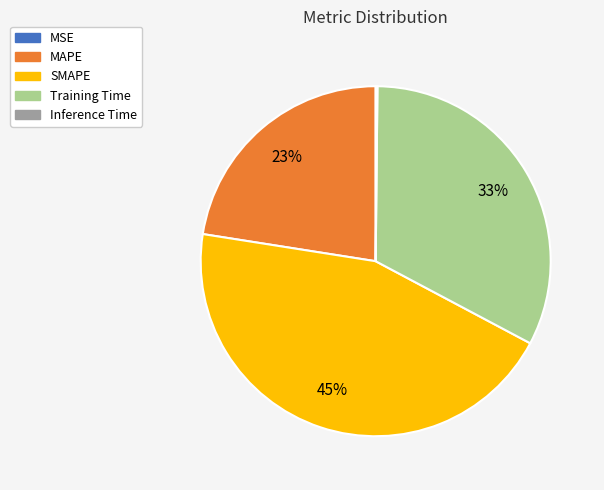

Does MAPE account for over 50% of the chart?

No